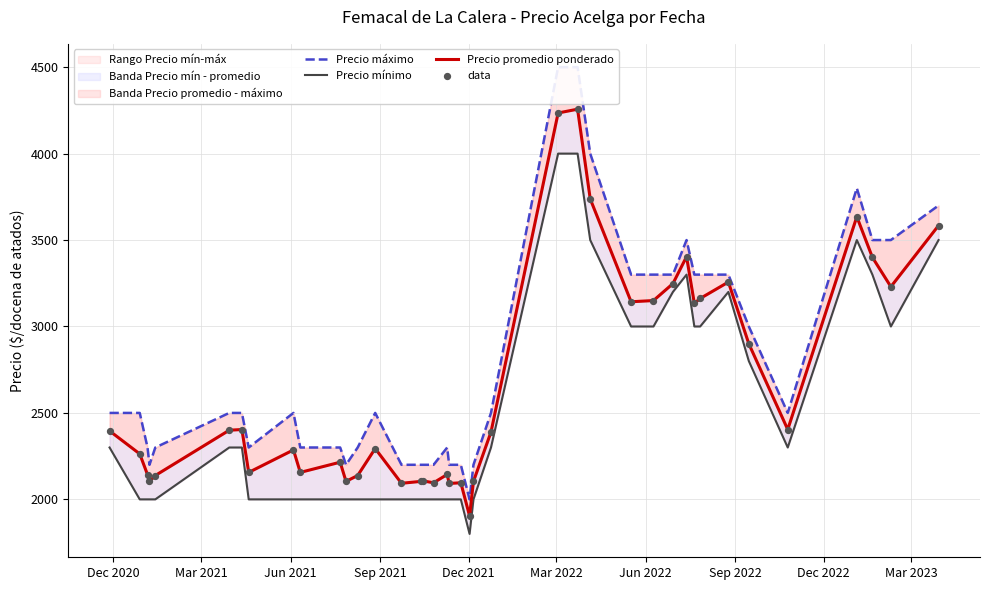

What are all the series names shown in the legend?

Precio máximo, Precio mínimo, Precio promedio ponderado, data